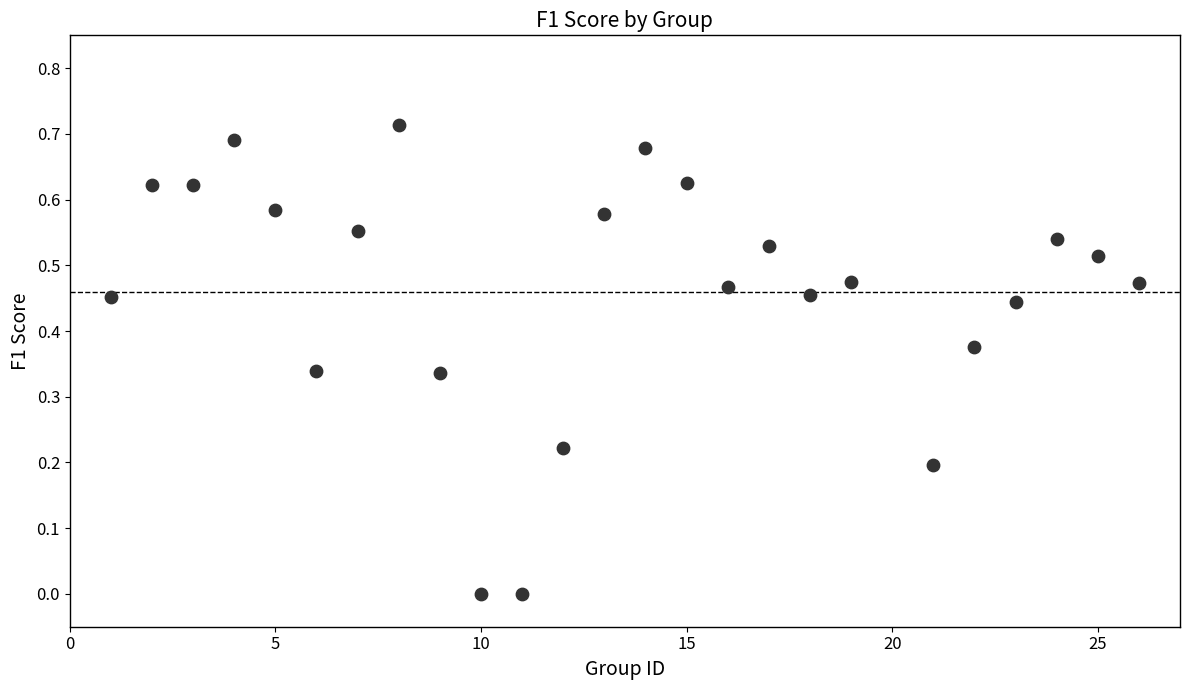

What is the range of X values (max minus min)?

25.0